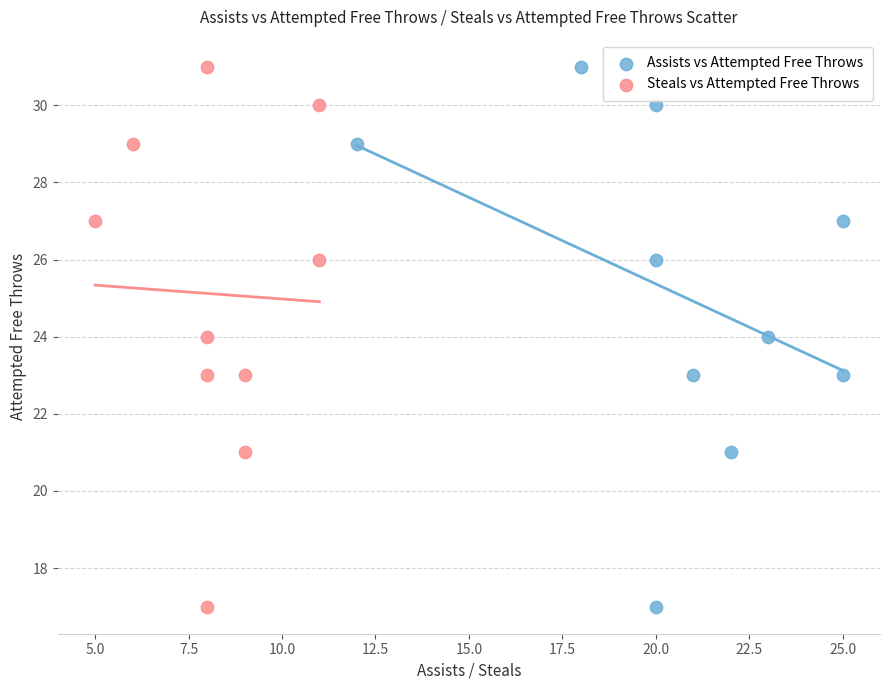

What are all the series names shown in the legend?

Assists vs Attempted Free Throws, Steals vs Attempted Free Throws